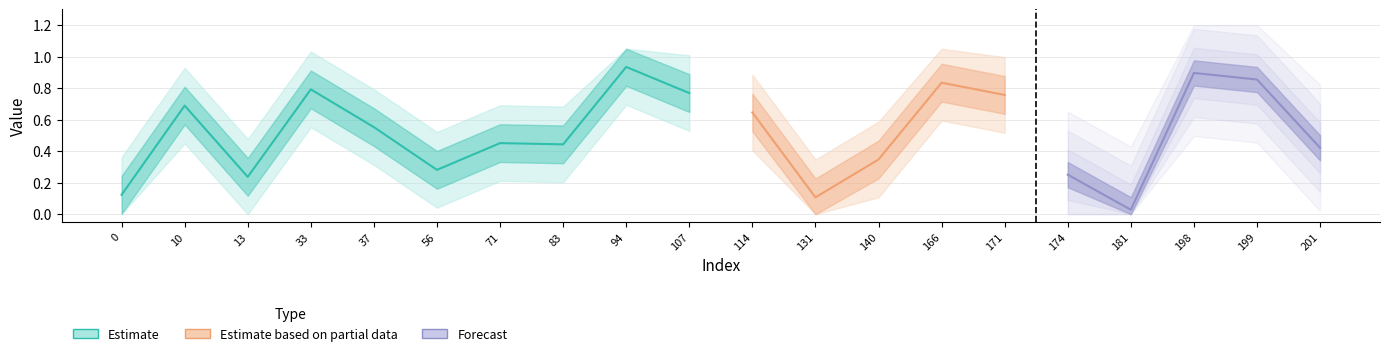

What is the total value across all series at 107?

0.8